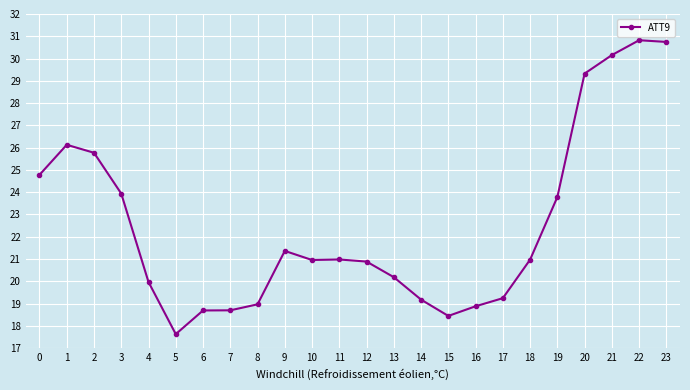

Which category has the lowest value across all series?

5